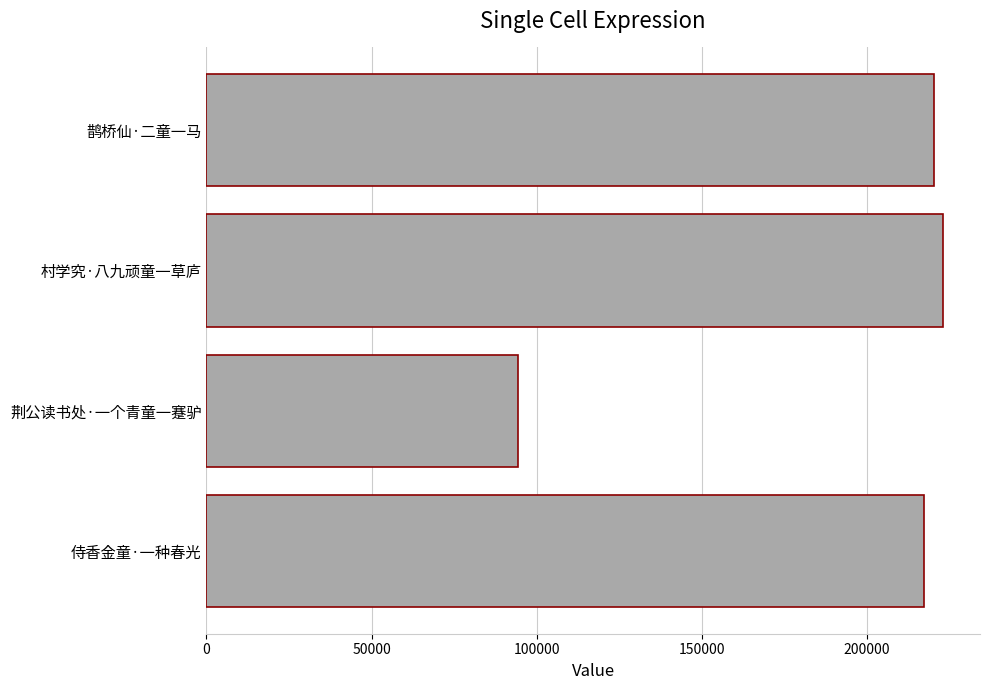

The value at 荆公读书处·一个青童一蹇驴 is 94496. True or false?

True